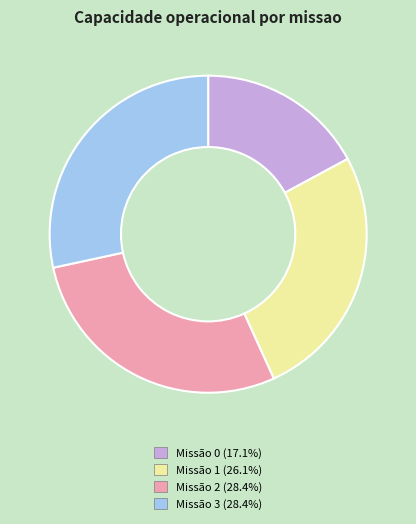

Does any single category account for the majority?

No